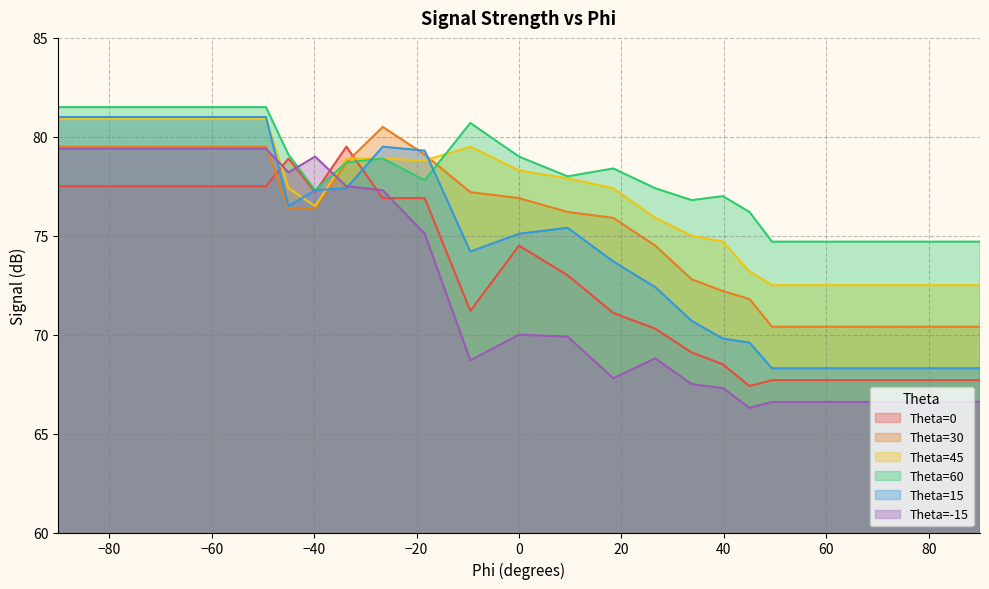

True or false: Theta=45 has a value of 77.4 at -45.

True